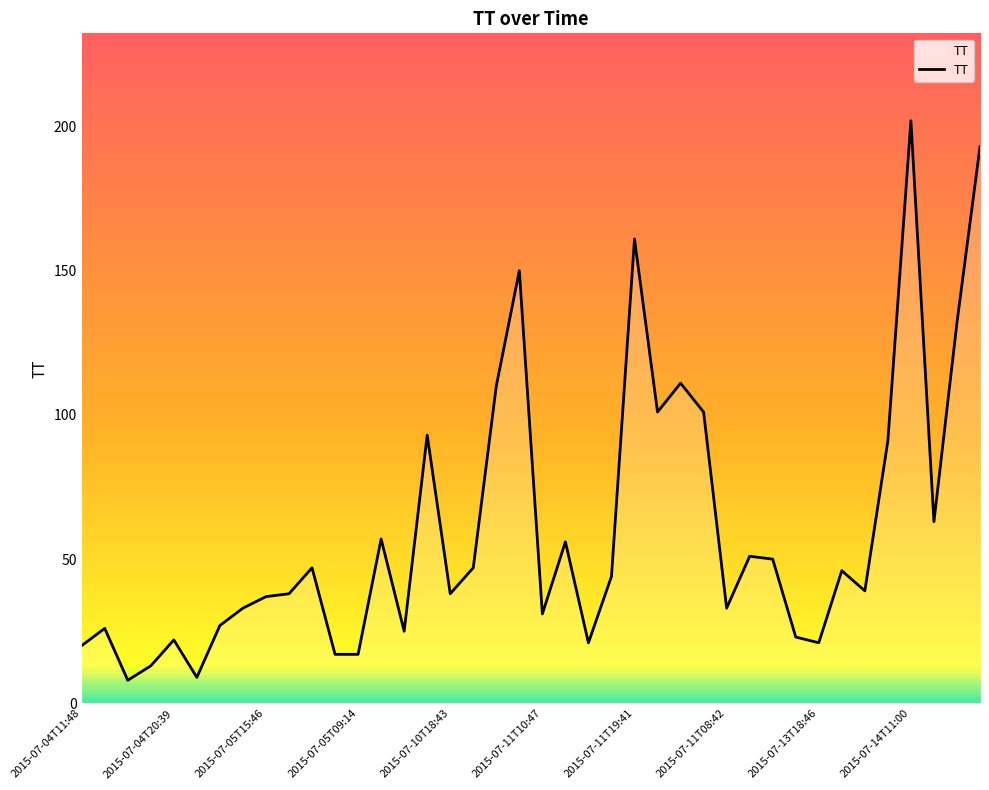

What is the difference between the maximum and minimum values?

194